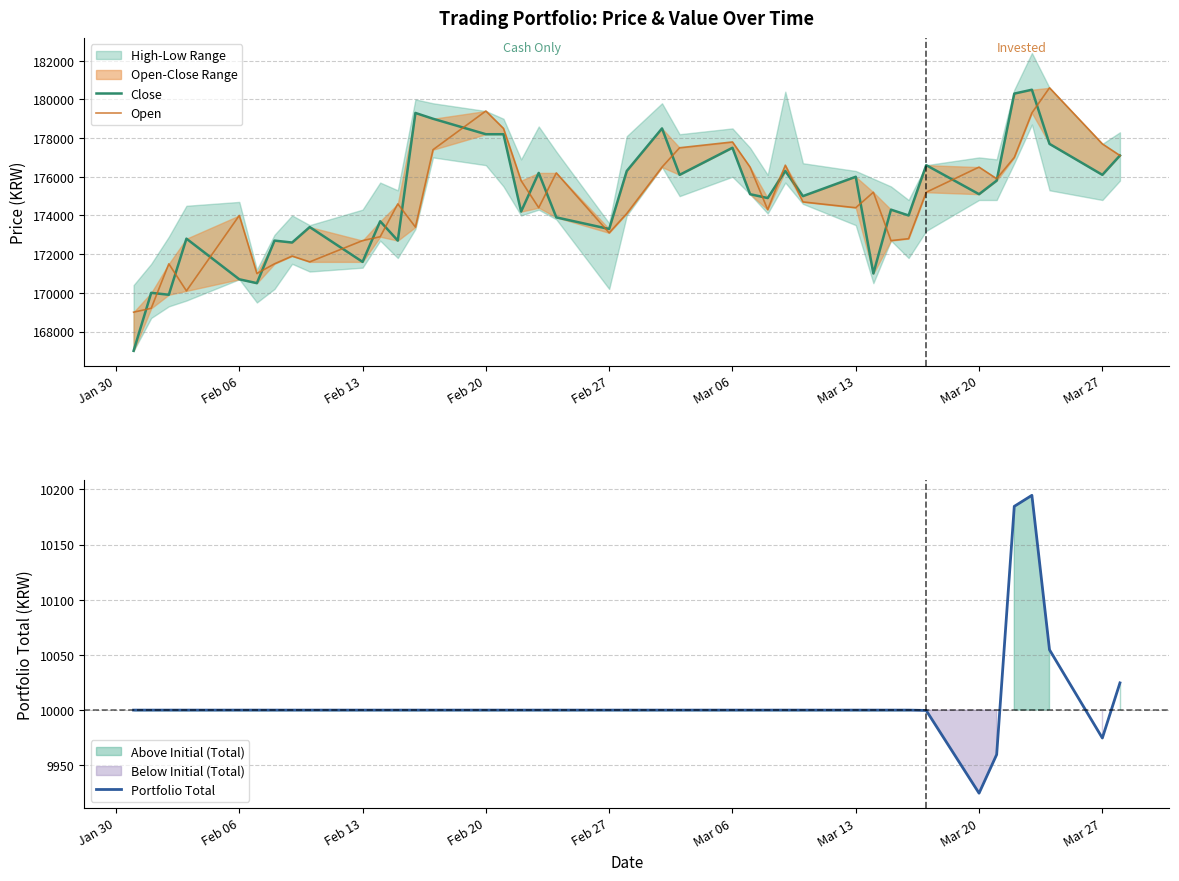

How many times do Close and Open cross each other?

22